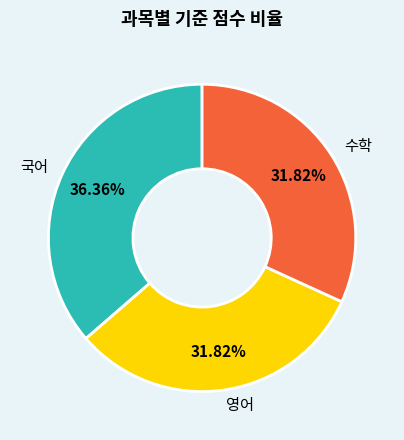

What is the largest slice in the pie chart?

국어